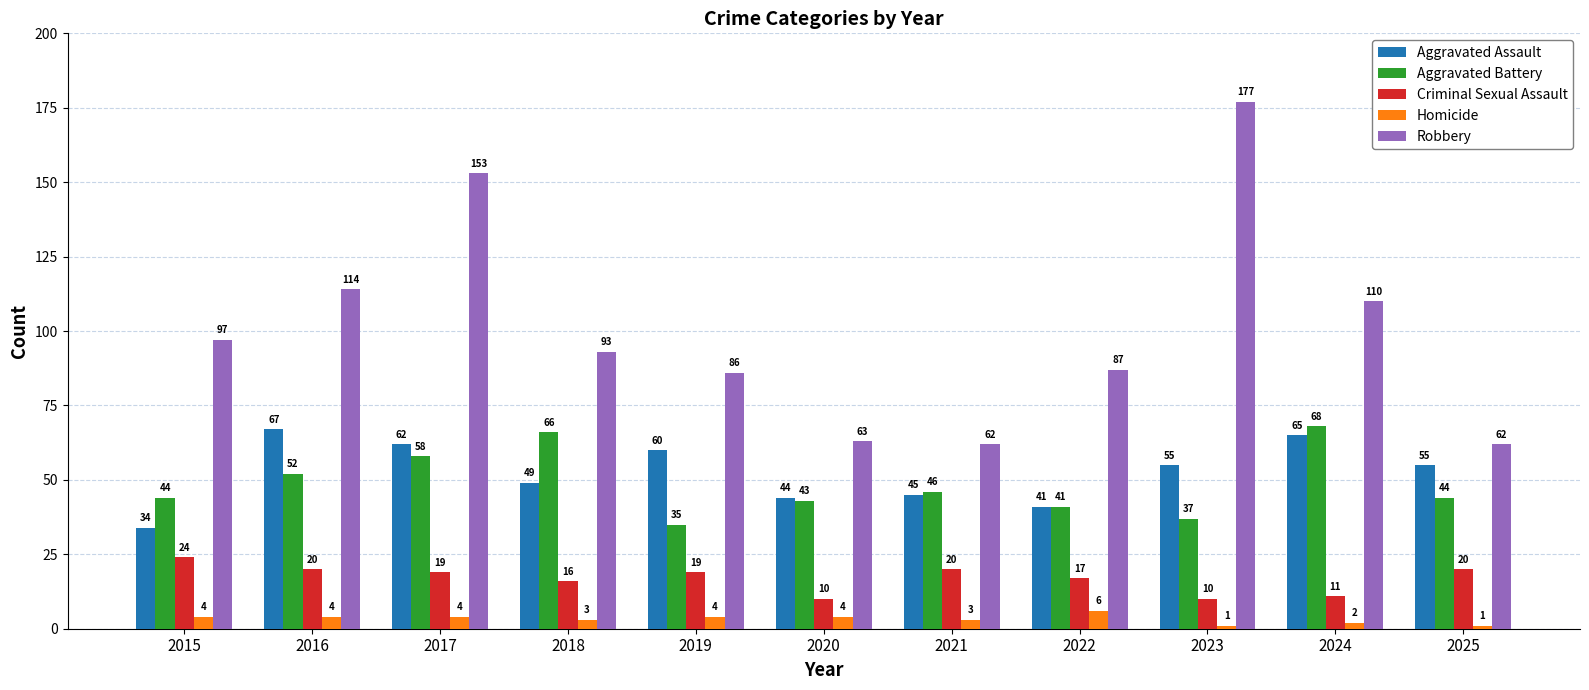

What is the difference between the highest and lowest values at 2021?

59